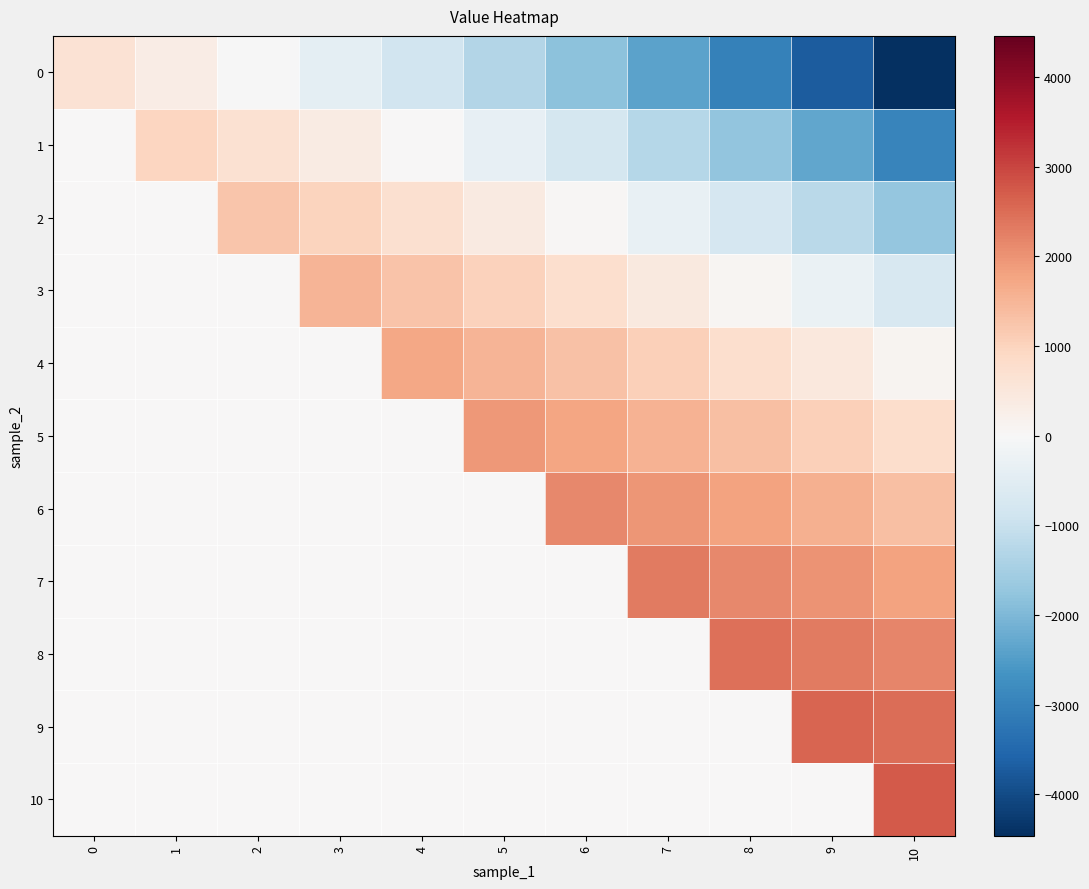

Reading left to right, what are all the values shown in this chart?

0: 0=640.0	1=320.0	2=-32.0	3=-419.2	4=-845.1	5=-1313.6	6=-1829.0	7=-2395.9	8=-3019.5	9=-3705.4	10=-4460.0
1: 0=0.0	1=960.0	2=672.0	3=355.2	4=6.7	5=-376.6	6=-798.3	7=-1262.1	8=-1772.3	9=-2333.5	10=-2950.9
2: 0=0.0	1=0.0	2=1248.0	3=988.8	4=703.7	5=390.0	6=45.1	7=-334.4	8=-751.9	9=-1211.1	10=-1716.2
3: 0=0.0	1=0.0	2=0.0	3=1507.2	4=1273.9	5=1017.3	6=735.0	7=424.5	8=83.0	9=-292.7	10=-706.0
4: 0=0.0	1=0.0	2=0.0	3=0.0	4=1740.5	5=1530.5	6=1299.6	7=1045.5	8=766.1	9=458.7	10=120.6
5: 0=0.0	1=0.0	2=0.0	3=0.0	4=0.0	5=1950.4	6=1761.5	7=1553.6	8=1325.0	9=1073.5	10=796.8
6: 0=0.0	1=0.0	2=0.0	3=0.0	4=0.0	5=0.0	6=2139.4	7=1969.3	8=1782.3	9=1576.5	10=1350.1
7: 0=0.0	1=0.0	2=0.0	3=0.0	4=0.0	5=0.0	6=0.0	7=2309.4	8=2156.4	9=1988.0	10=1802.8
8: 0=0.0	1=0.0	2=0.0	3=0.0	4=0.0	5=0.0	6=0.0	7=0.0	8=2462.5	9=2324.8	10=2173.2
9: 0=0.0	1=0.0	2=0.0	3=0.0	4=0.0	5=0.0	6=0.0	7=0.0	8=0.0	9=2600.3	10=2476.3
10: 0=0.0	1=0.0	2=0.0	3=0.0	4=0.0	5=0.0	6=0.0	7=0.0	8=0.0	9=0.0	10=2724.2